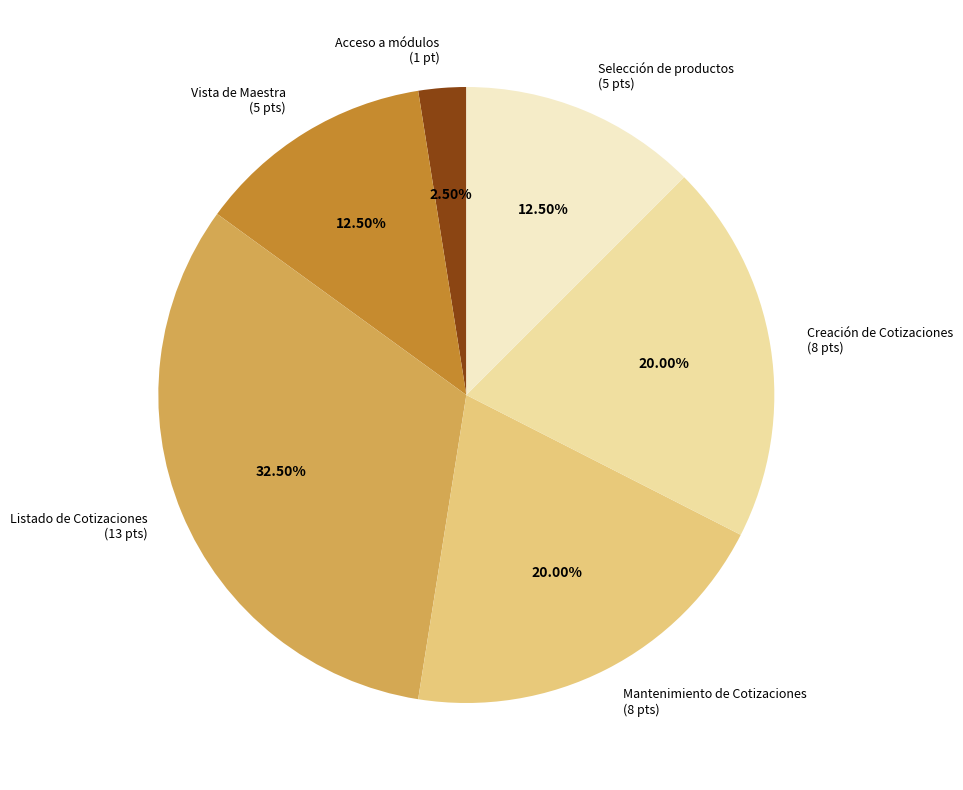

Does any single category account for the majority?

No